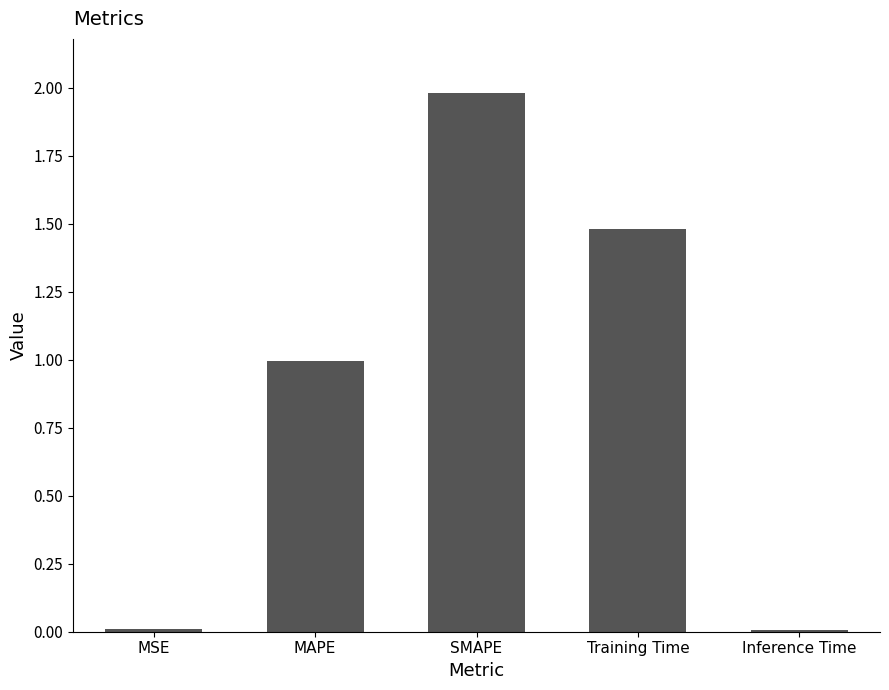

Between Training Time and Inference Time, which is larger?

Training Time